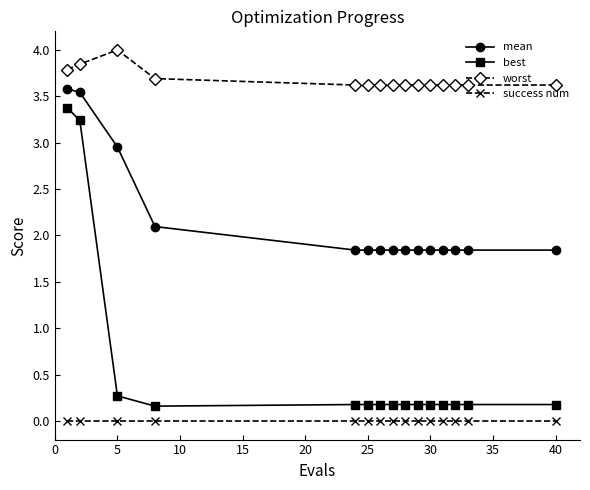

List the series in order of their overall mean, lowest first.

success num, best, mean, worst